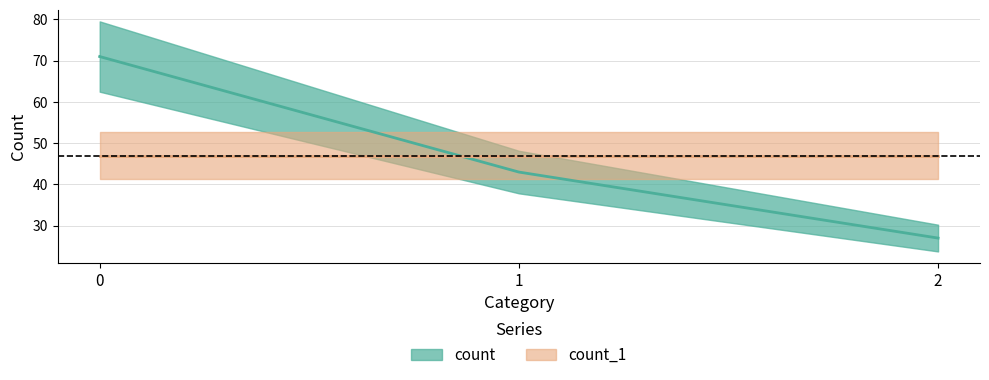

Rank the categories by value from lowest to highest.

2, 1, 0